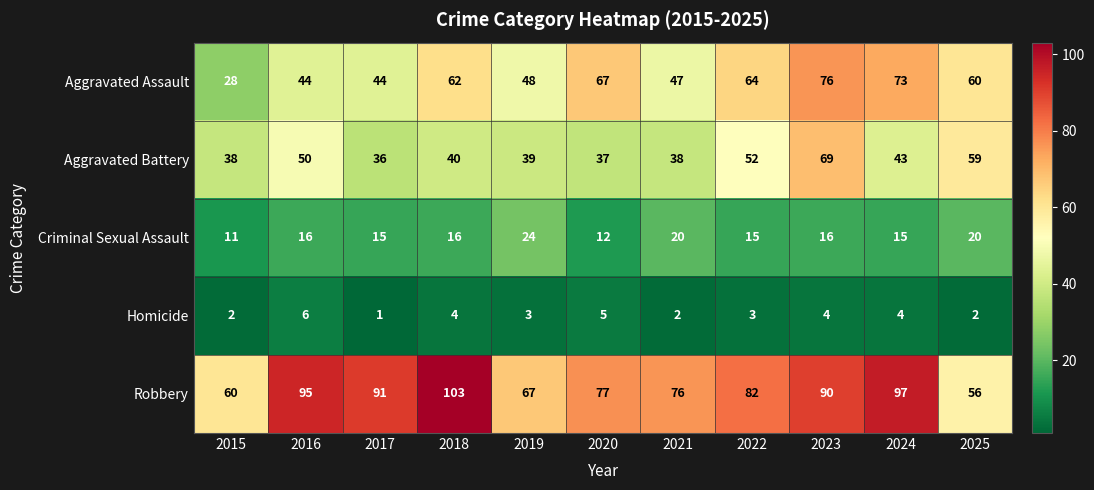

True or false: Aggravated Assault has a value of 50 at 2015.

False